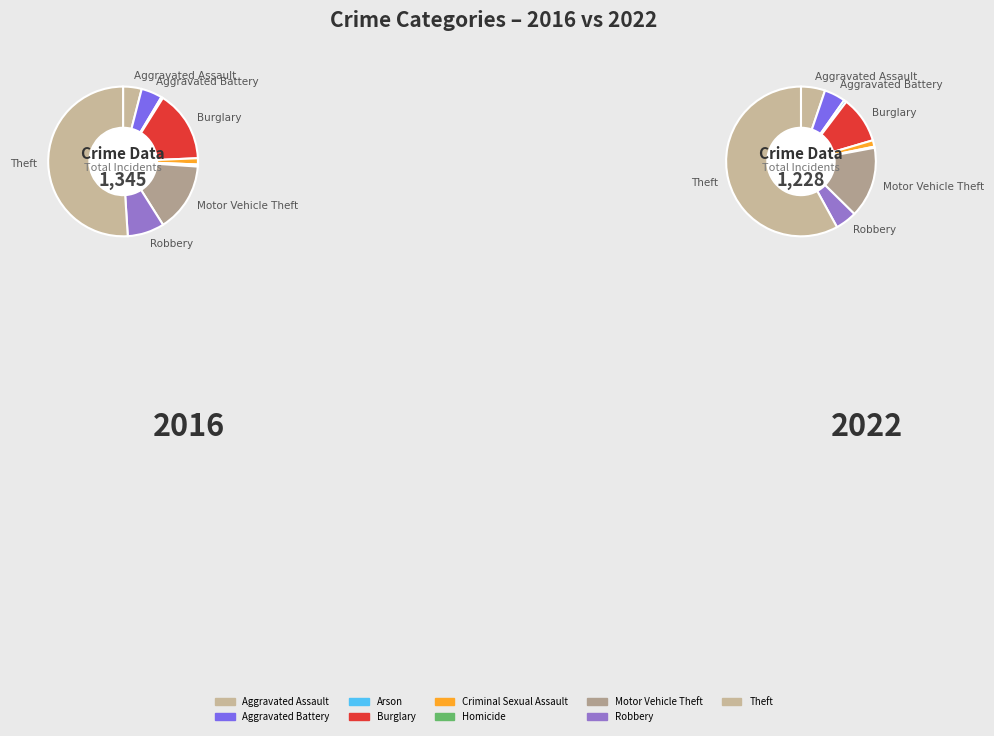

The 4 slice represents 11% of the pie. True or false?

False